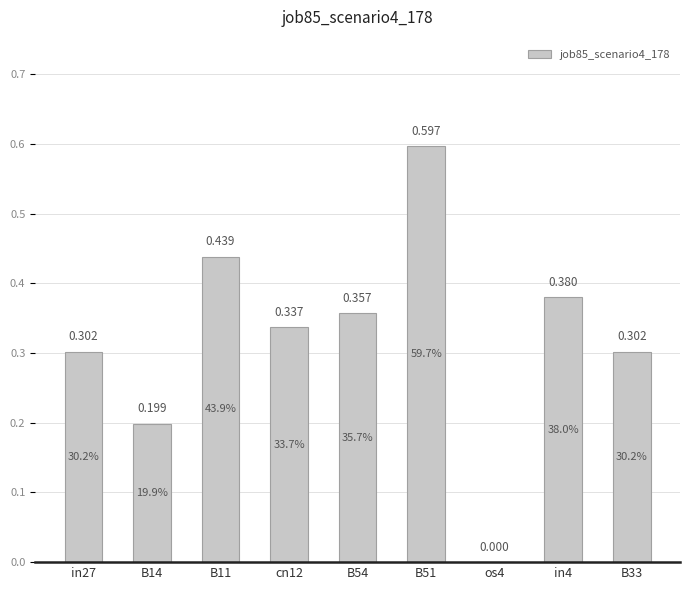

What is the value of the 4th bar from the left?

0.3